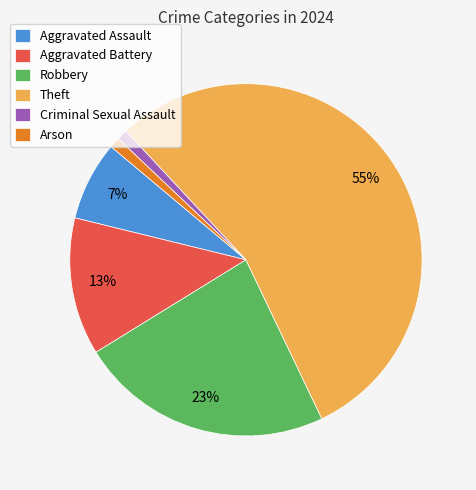

Is the sum of Arson and Robbery greater than half?

No